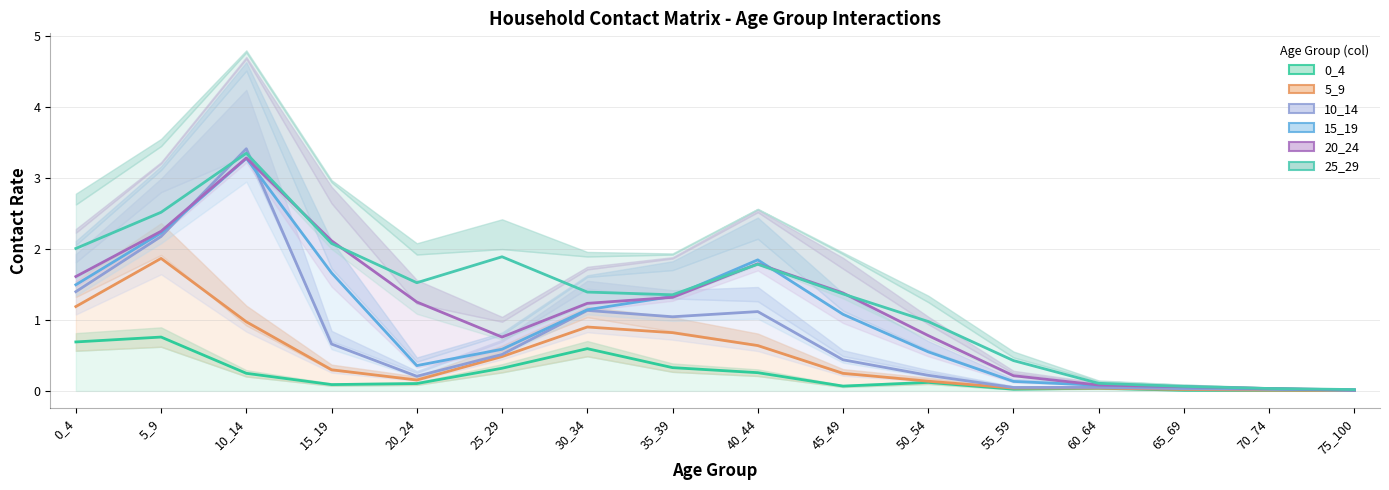

True or false: 5_9 and 25_29 intersect in this chart.

False